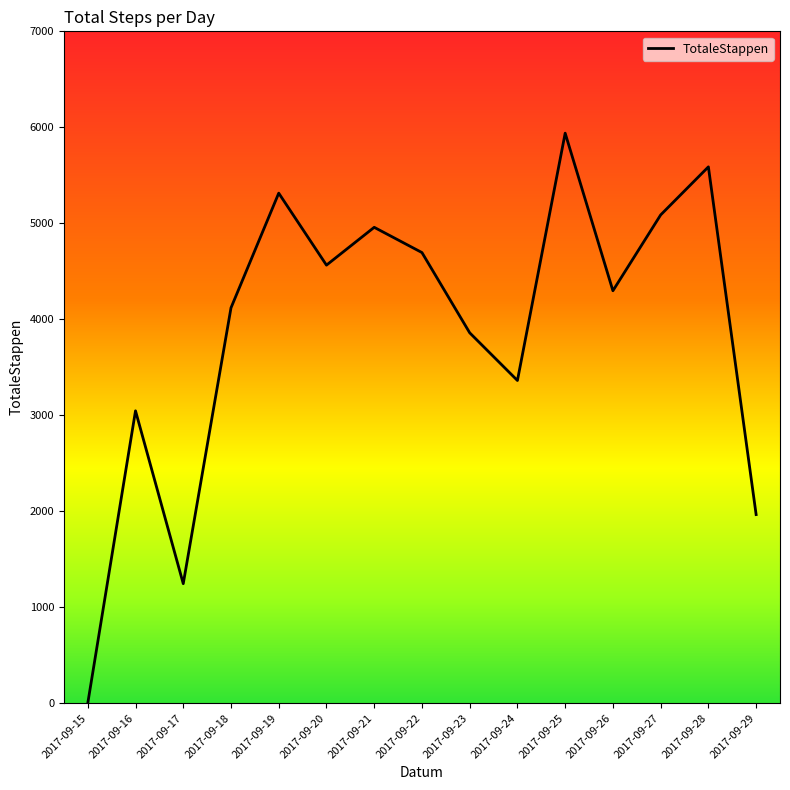

Between 2017-09-18 and 2017-09-16, which is larger?

2017-09-18